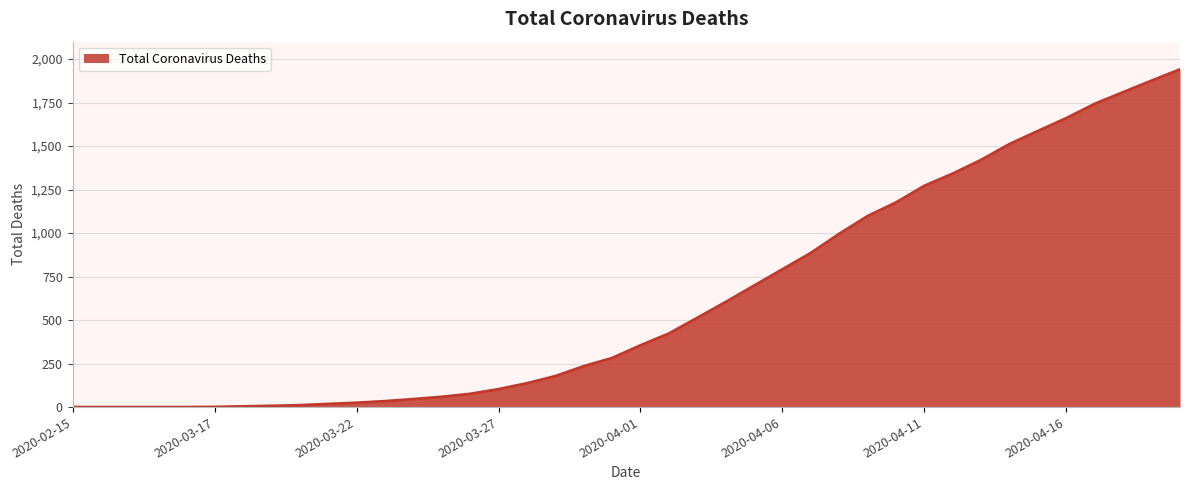

What is the maximum value shown in the chart?

1941